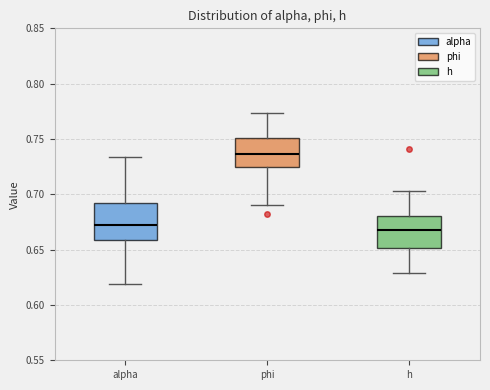

Reading left to right, transcribe this box plot: for each box, give where its median line is, the range the box spans, and where its two whiskers end, as read against the y-axis. The values are not printed on the chart, so give them approximately, as read against the axis.

alpha: median 0.670, box 0.660 to 0.695, whiskers 0.620 to 0.735
phi: median 0.735, box 0.725 to 0.750, whiskers 0.690 to 0.775
h: median 0.670, box 0.650 to 0.680, whiskers 0.630 to 0.705